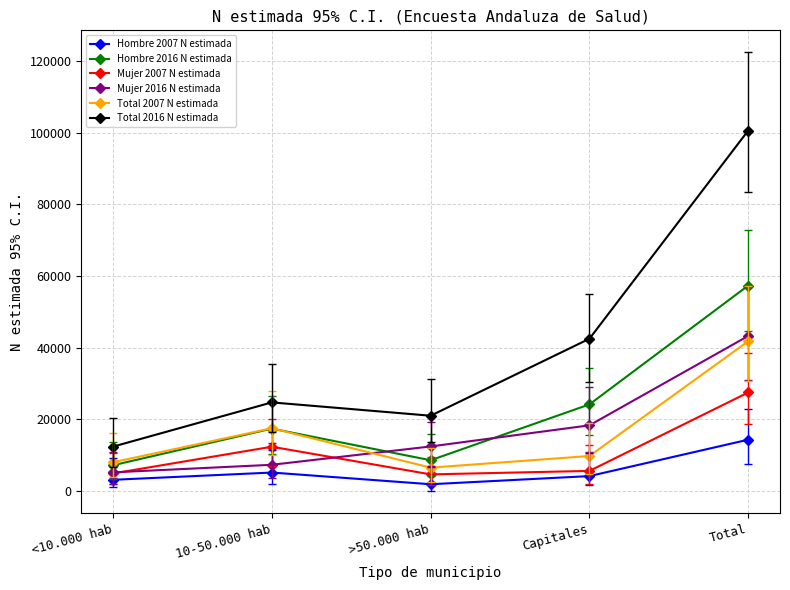

At how many categories does at least one series exceed 94666?

1